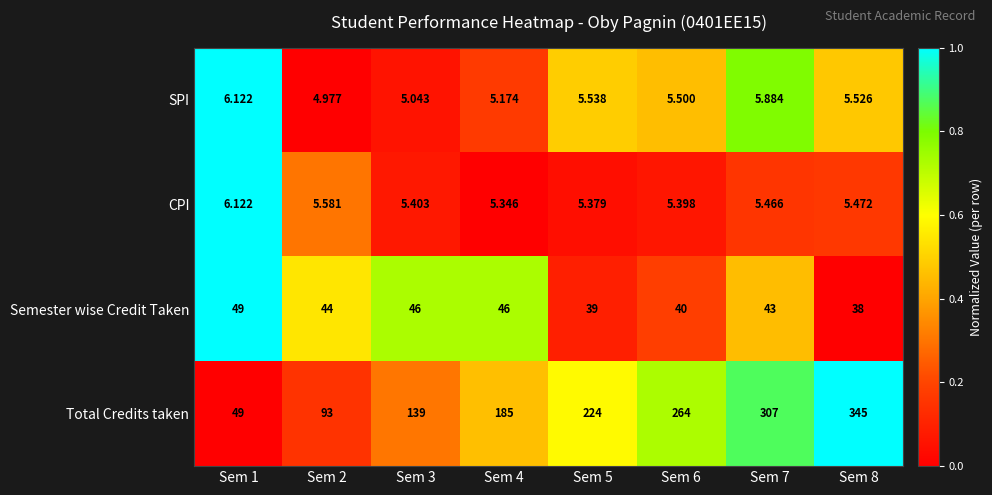

Which series has the largest total across all categories?

Total Credits taken